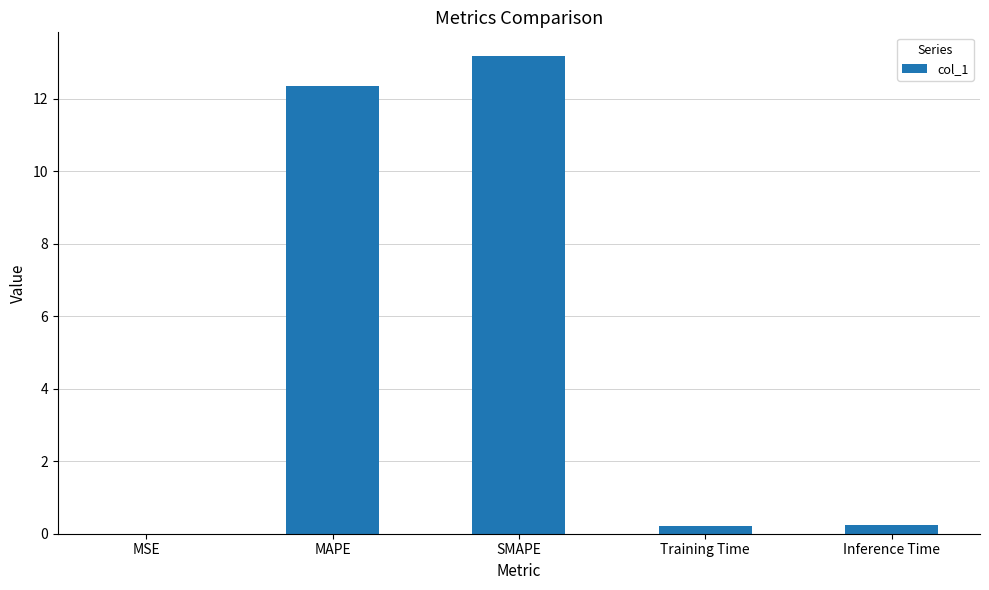

What is the maximum value shown in the chart?

13.2